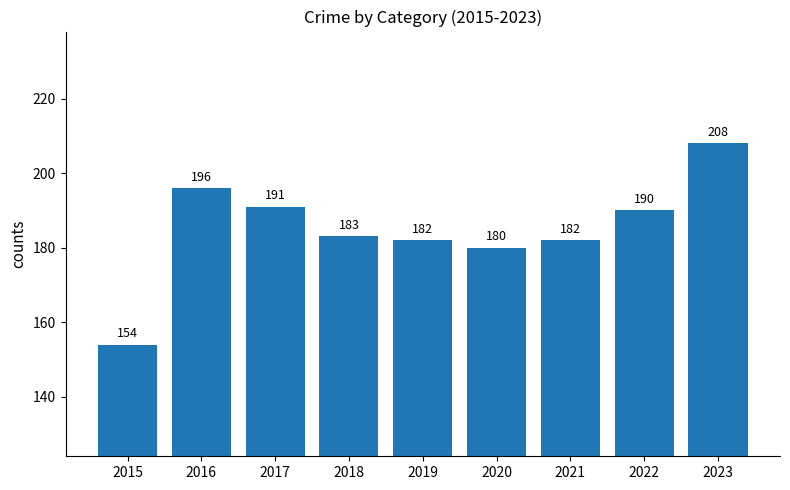

What is the change in value from 2015 to 2022?

+36